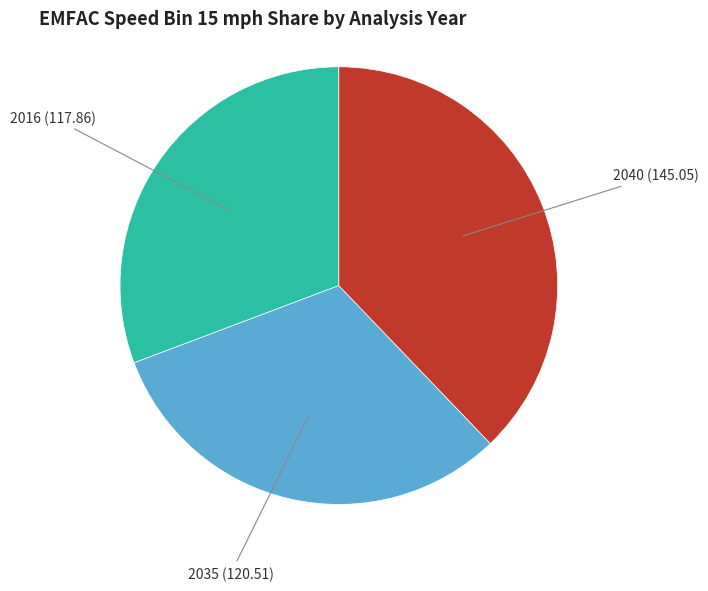

Does any single category account for the majority?

No